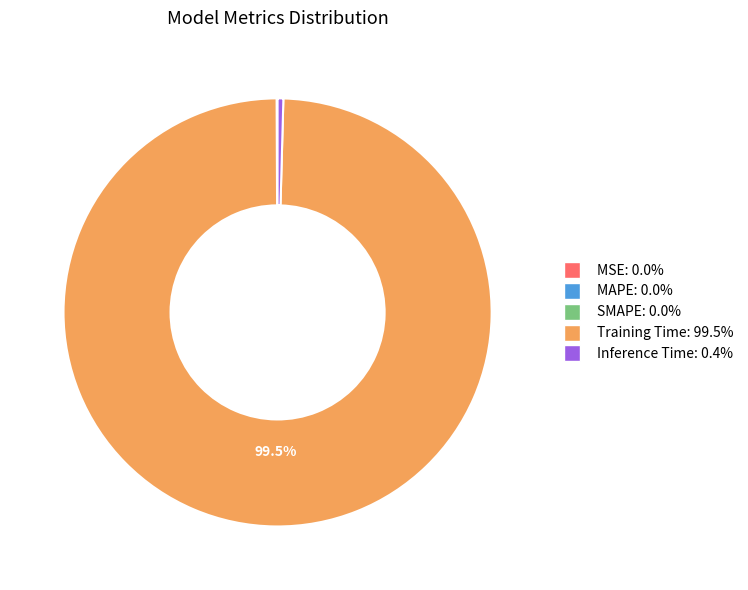

To the nearest percent, what is the average slice percentage?

20%